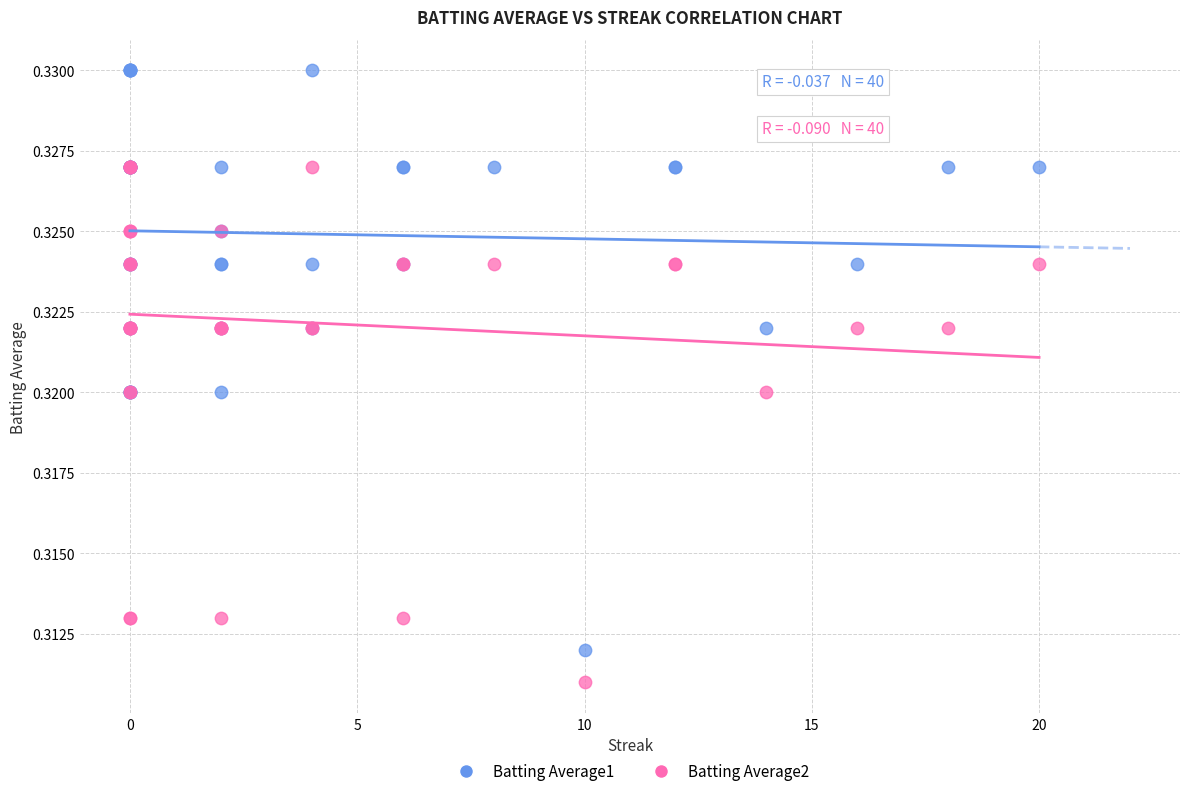

What are all the series names shown in the legend?

Batting Average1, Batting Average2